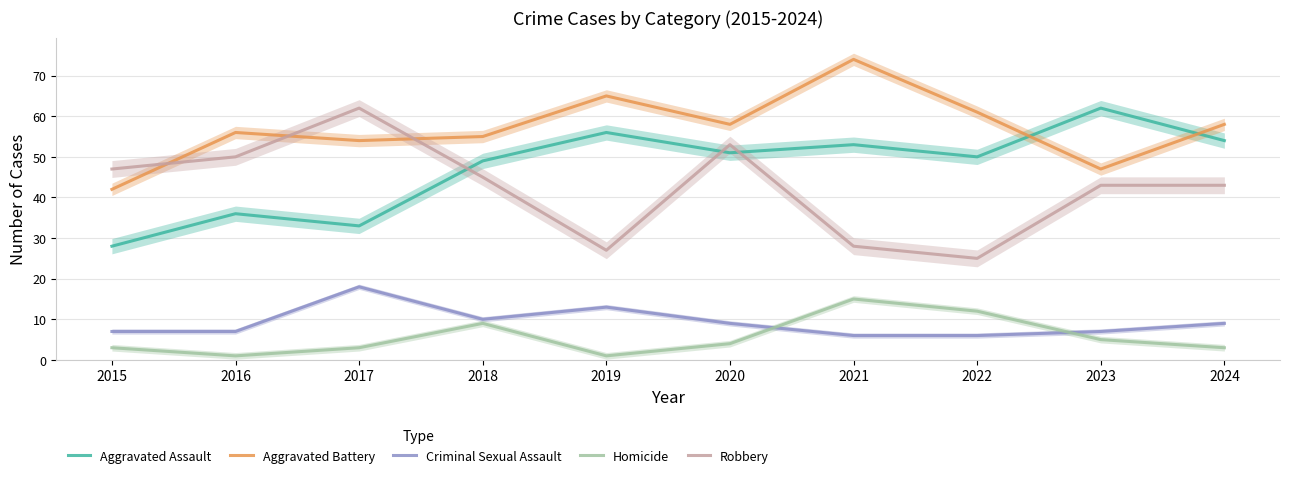

Which category has the lowest value in the Robbery series?

2022